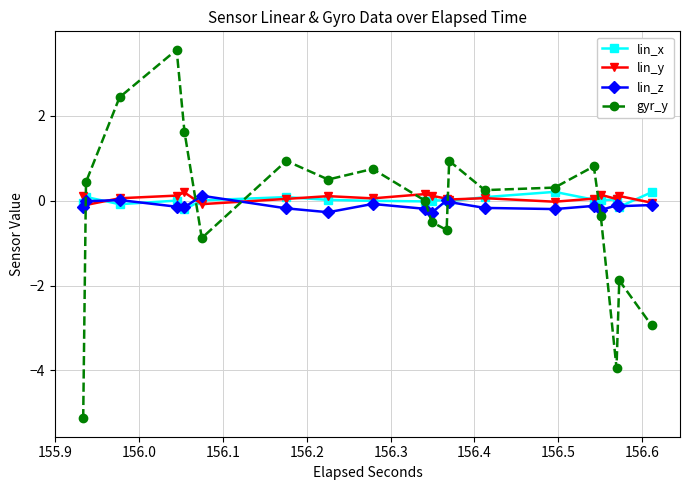

What is the smallest value displayed?

-5.1